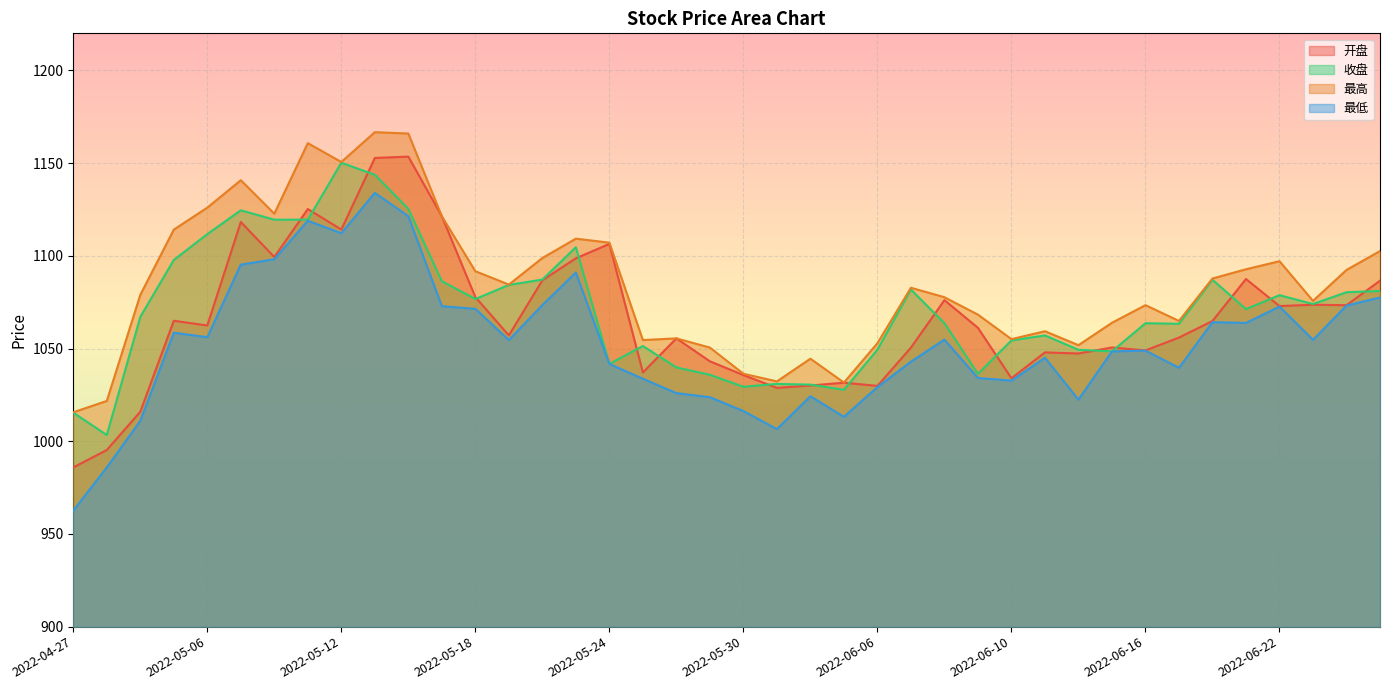

At which category is the sum across all series the highest?

2022-05-13